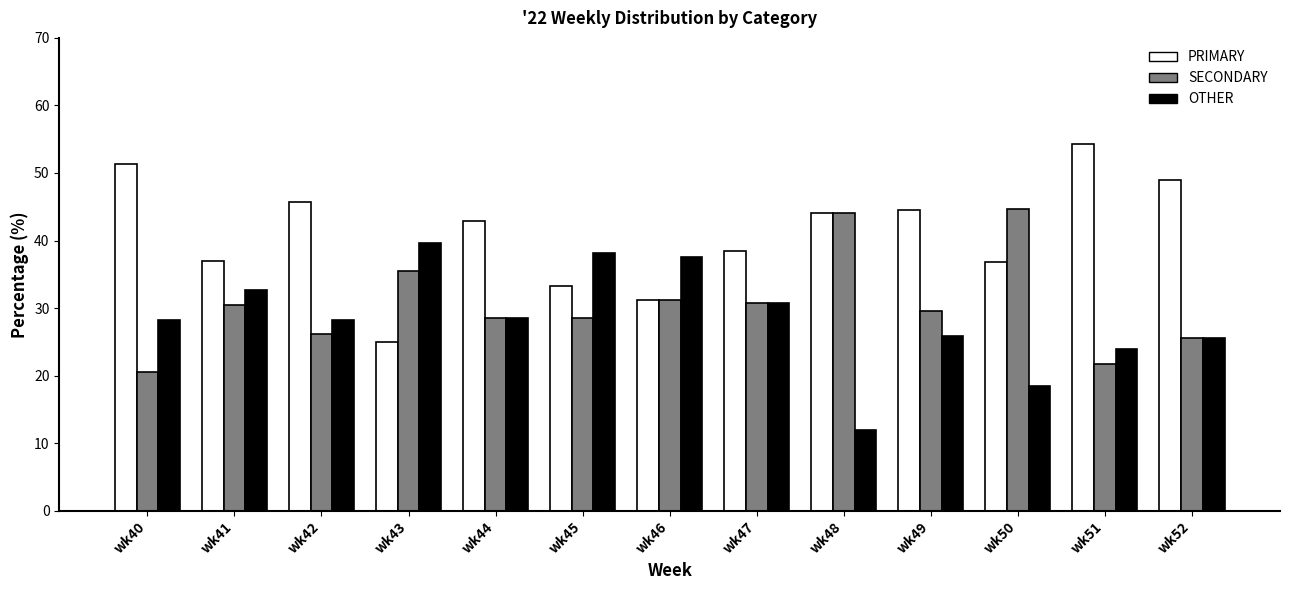

Count the number of categories in the chart.

13